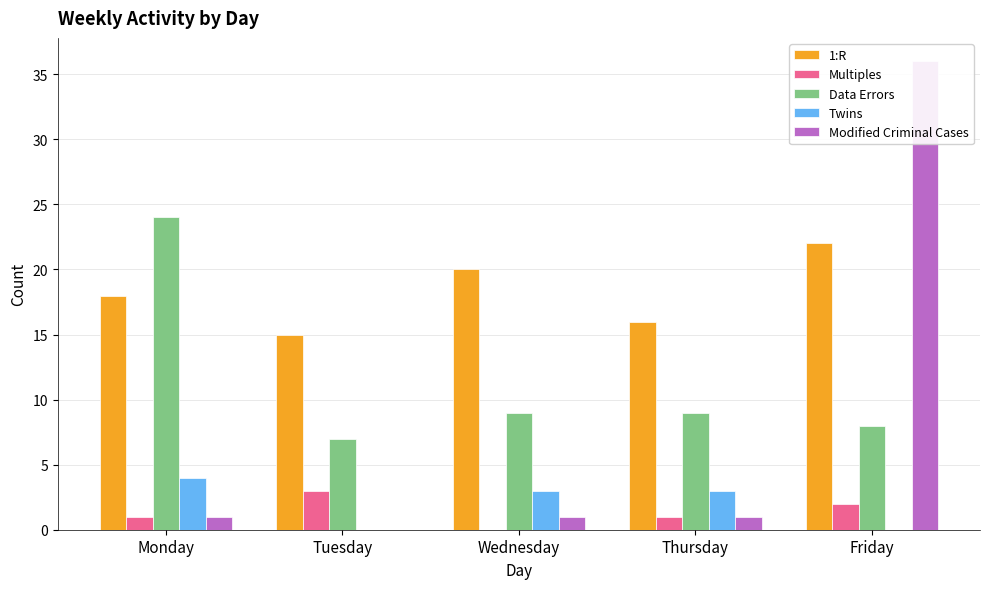

What is the average value of the Modified Criminal Cases series?

8